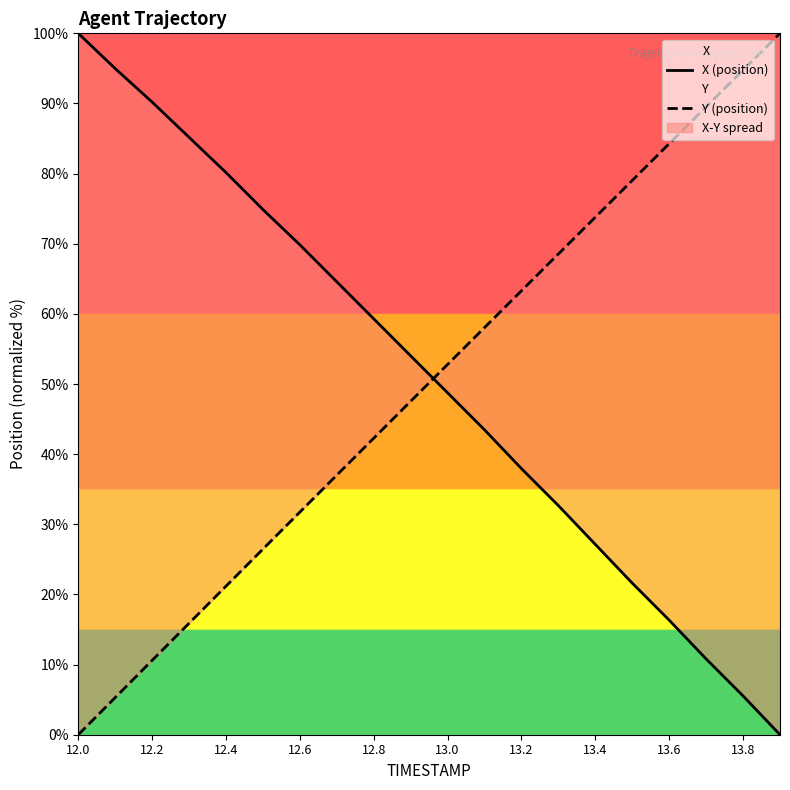

What is the maximum value for Y (position)?

100.0